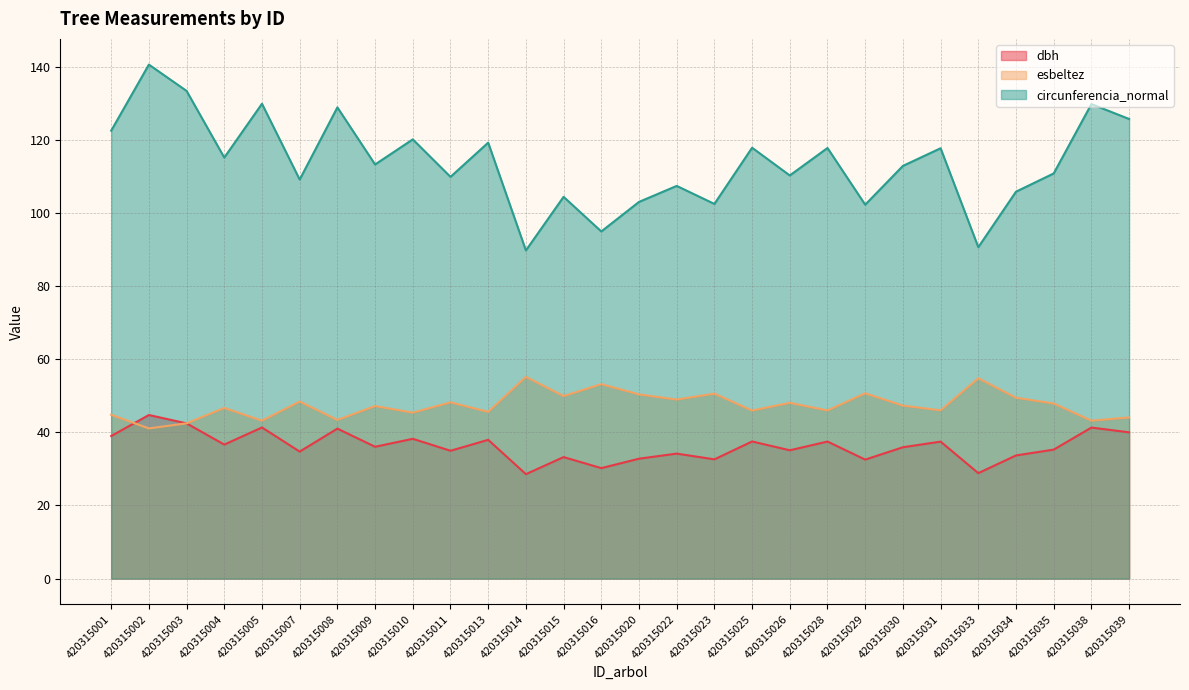

True or false: circunferencia_normal and dbh intersect in this chart.

False